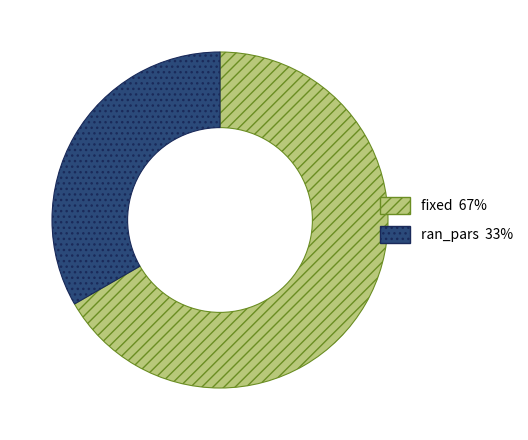

Is fixed the majority of the pie?

Yes